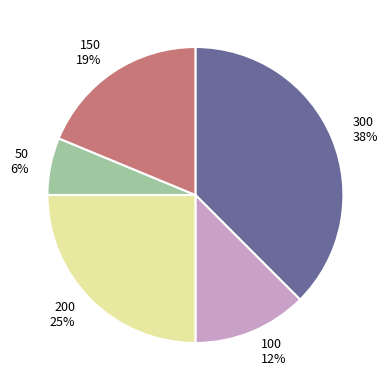

To the nearest percent, what portion does 50 represent?

6%